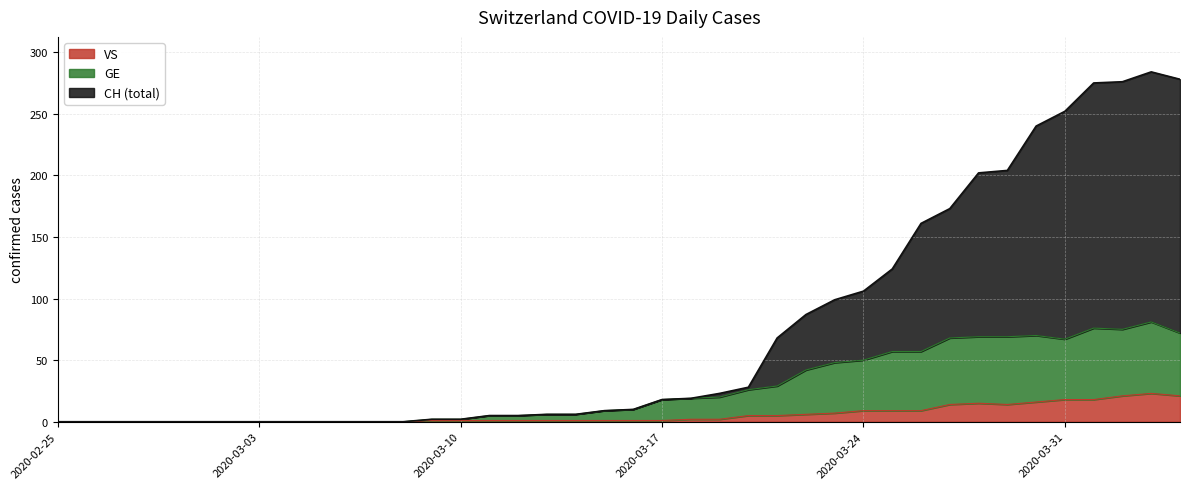

What is the highest value of the VS series?

23